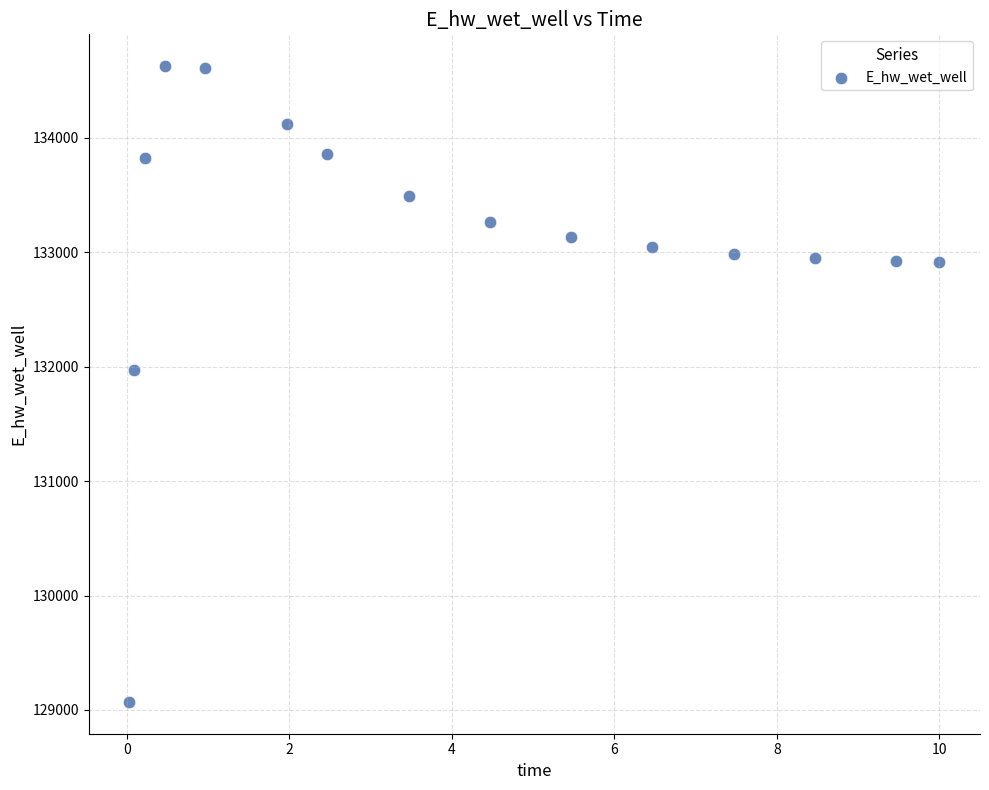

What Y value in the scatter plot is closest to 131849?

131970.0